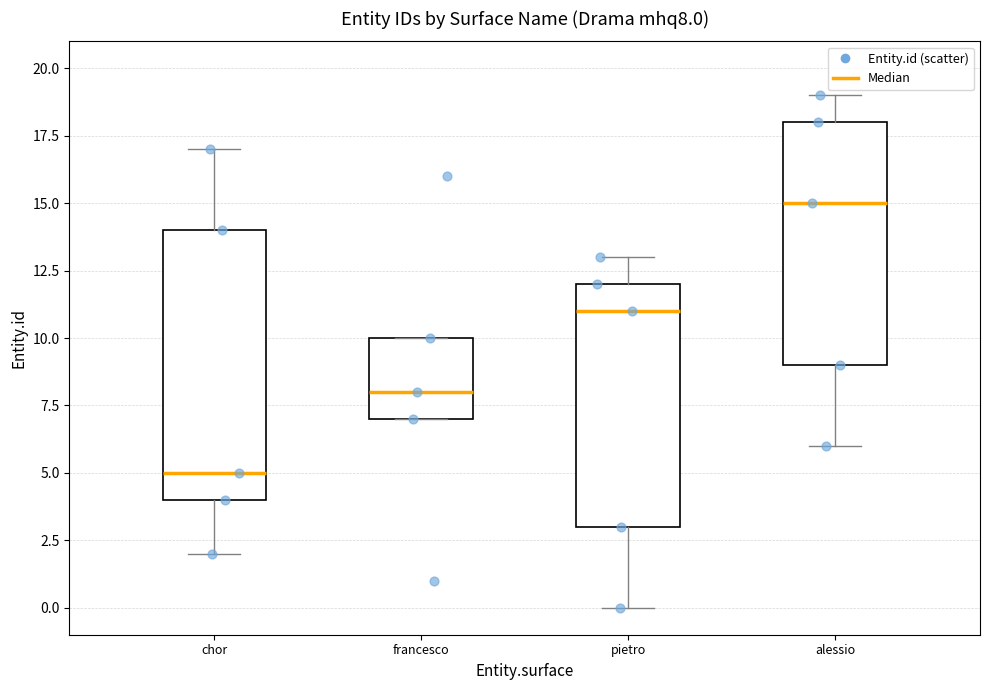

Reading left to right, read every box against the y-axis: the position of its median line, the range the box covers, and the ends of its whiskers. The values are not printed on the chart, so give them approximately, as read against the axis.

chor: median 5, box 4 to 14, whiskers 2 to 17
francesco: median 8, box 7 to 10, whiskers 7 to 10
pietro: median 11, box 3 to 12, whiskers 0 to 13
alessio: median 15, box 9 to 18, whiskers 6 to 19